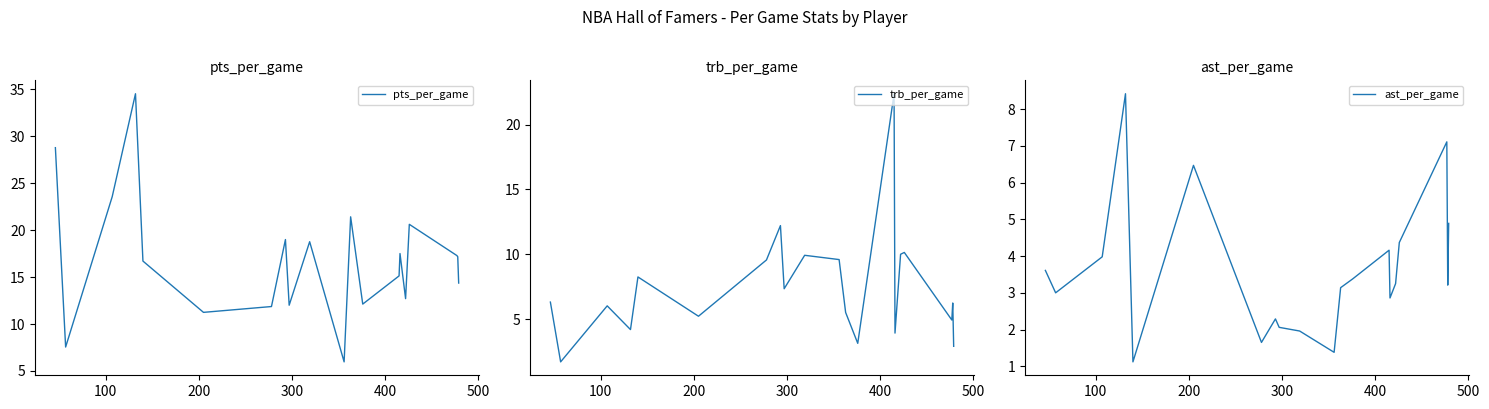

What are all the series names shown in the legend?

pts_per_game, trb_per_game, ast_per_game